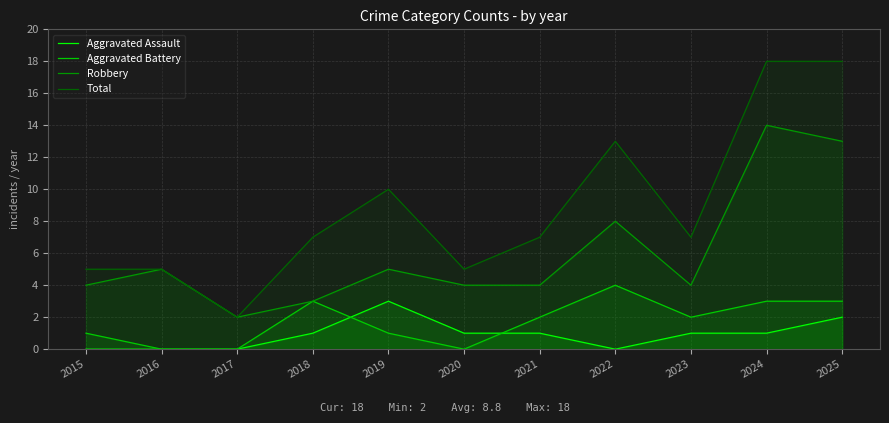

At how many categories does at least one series exceed 10?

3